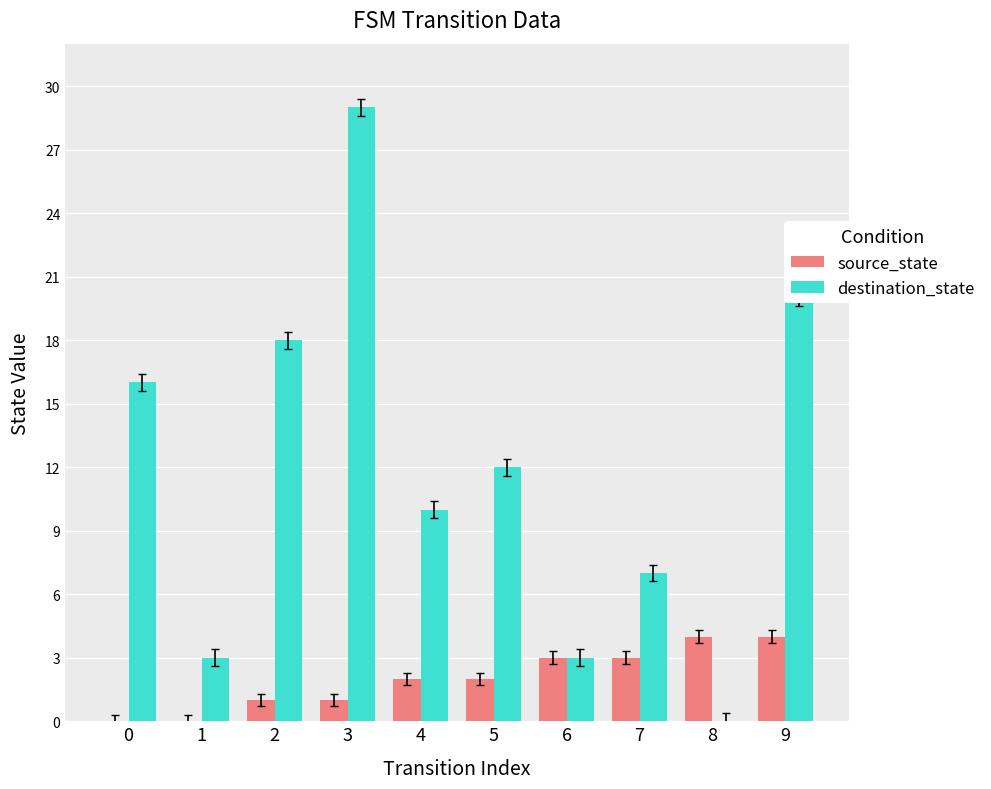

Reading right to left, what are all the values shown in this chart?

source_state: 9=4	8=4	7=3	6=3	5=2	4=2	3=1	2=1	1=0	0=0
destination_state: 9=20	8=0	7=7	6=3	5=12	4=10	3=29	2=18	1=3	0=16